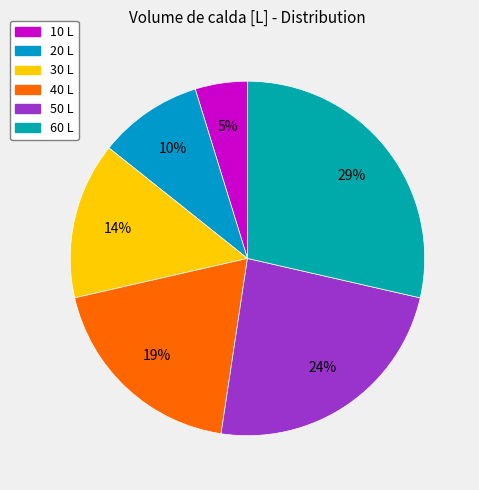

To the nearest percent, what is the combined percentage of 40 L and 60 L?

48%